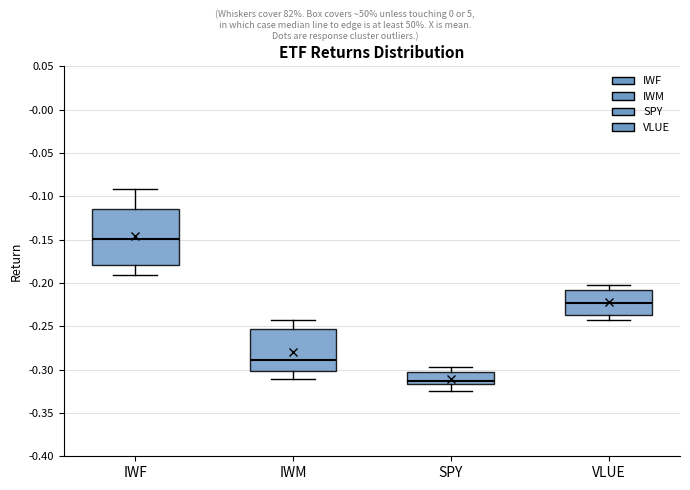

Reading left to right, transcribe this box plot: for each box, give where its median line is, the range the box spans, and where its two whiskers end, as read against the y-axis. The values are not printed on the chart, so give them approximately, as read against the axis.

IWF: median -0.150, box -0.180 to -0.115, whiskers -0.190 to -0.090
IWM: median -0.290, box -0.300 to -0.255, whiskers -0.310 to -0.245
SPY: median -0.315 (just above the box's lower edge), box -0.315 to -0.305, whiskers -0.325 to -0.295
VLUE: median -0.225, box -0.235 to -0.210, whiskers -0.245 to -0.205